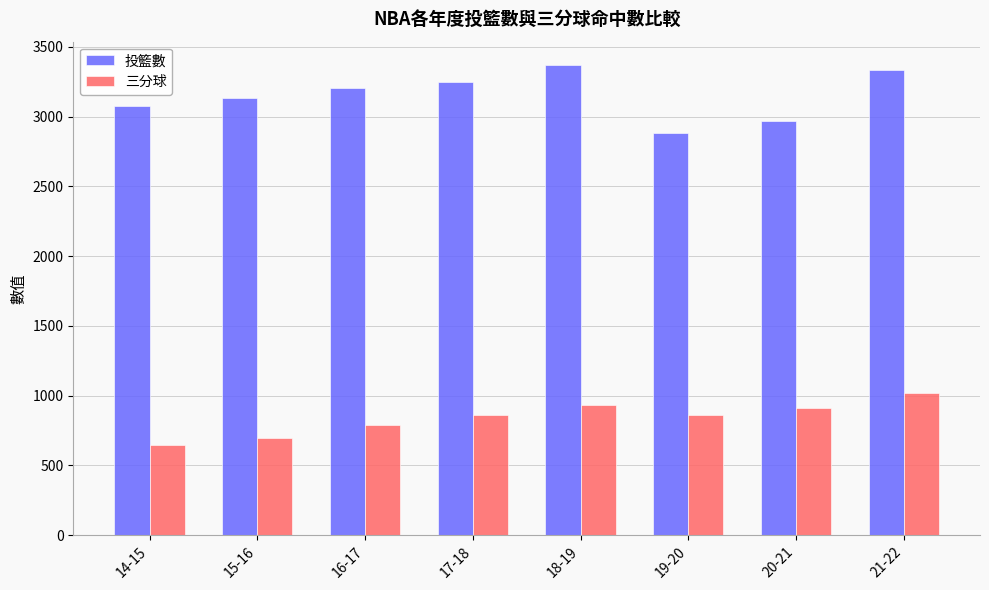

The 投籃數 series shows 3331 at 21-22. True or false?

True